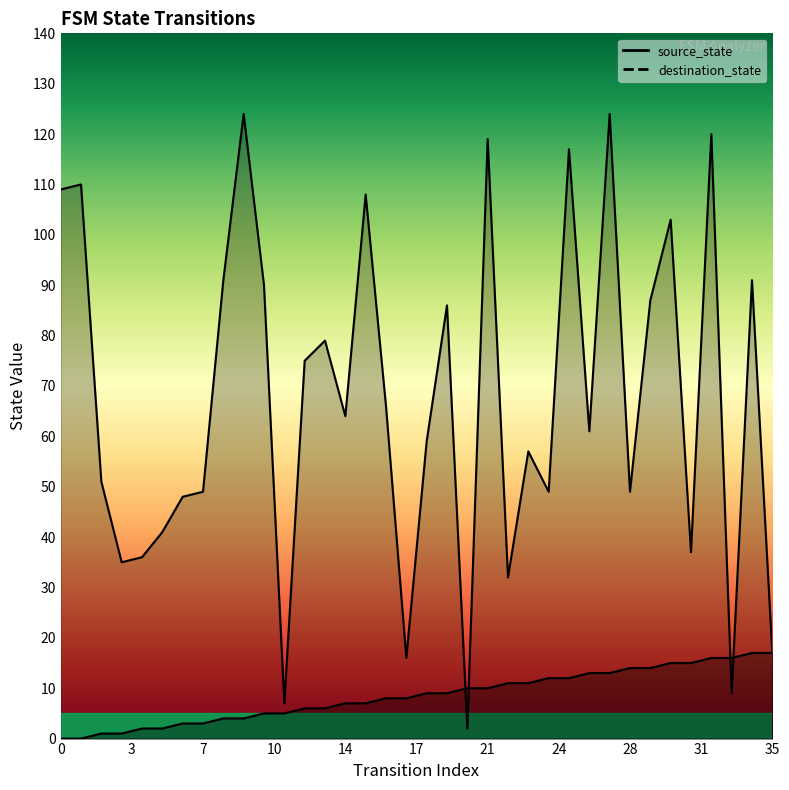

The value of source_state at 28 is 9. True or false?

False